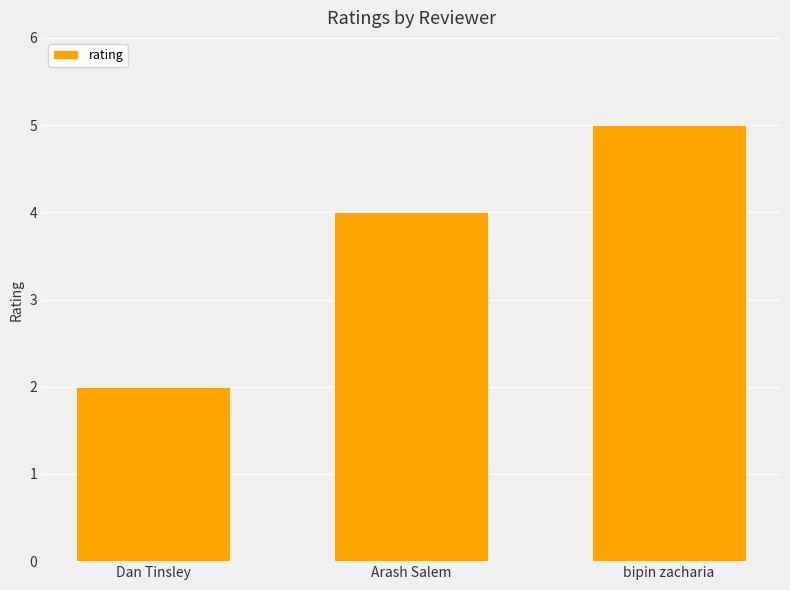

How many data points are less than 4?

1